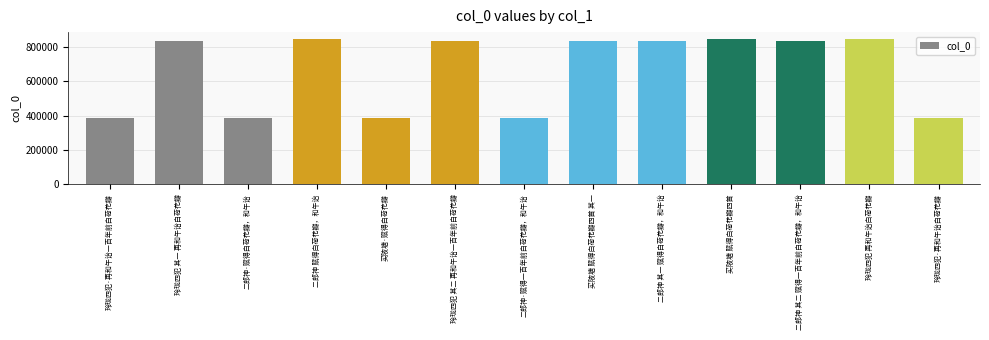

How many data points does each series have?

13